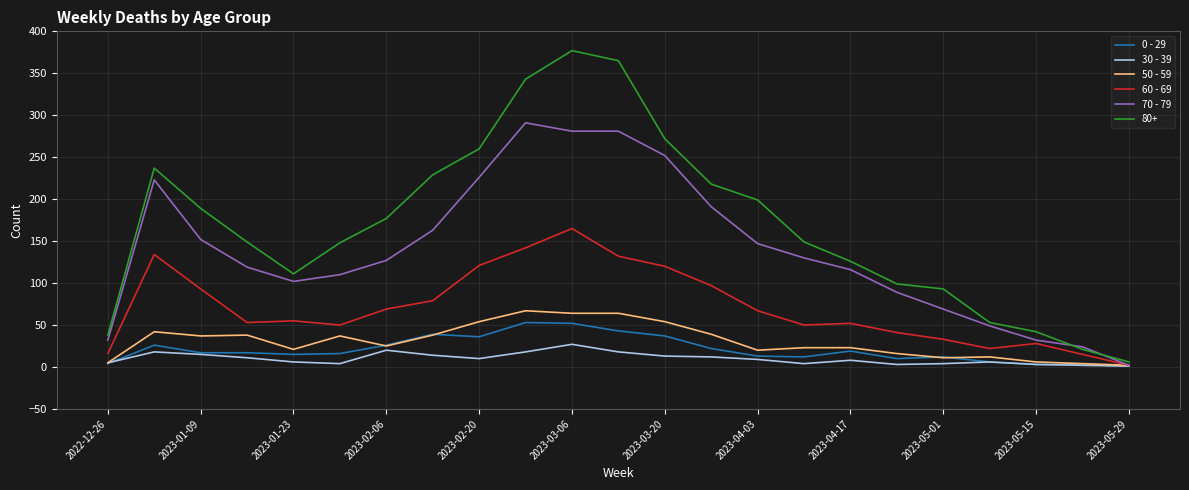

What are all the series names shown in the legend?

0 - 29, 30 - 39, 50 - 59, 60 - 69, 70 - 79, 80+